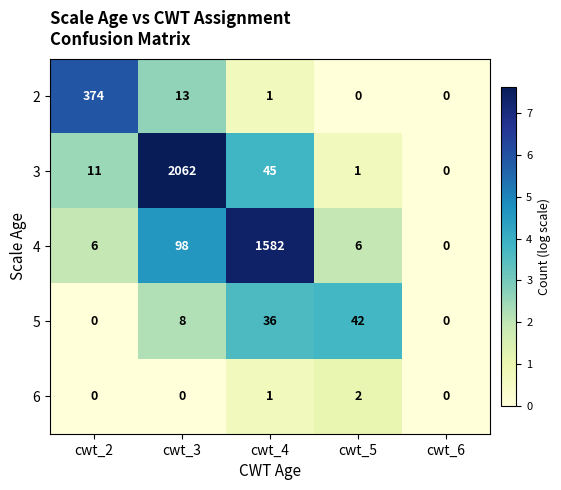

At which label is 5 closest to 21?

cwt_3